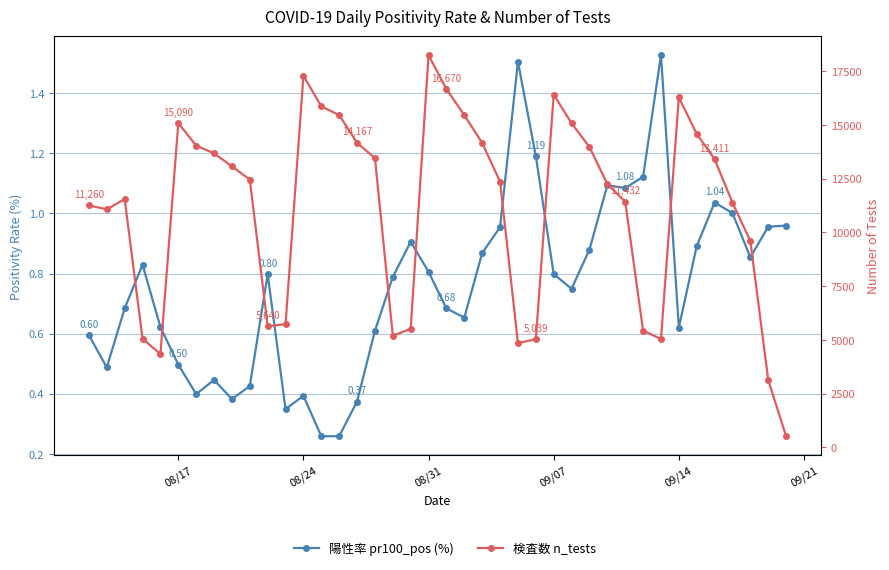

What is the greatest value displayed?

18247.0